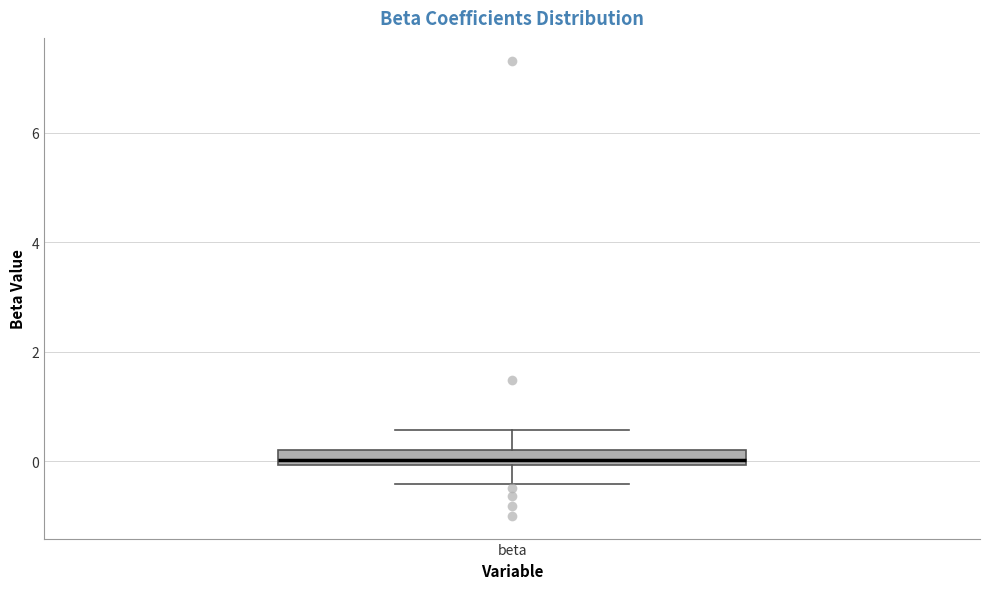

Where is the upper edge of the box for beta on the y-axis? The values are not printed on the chart, so give them approximately, as read against the axis.

0.2